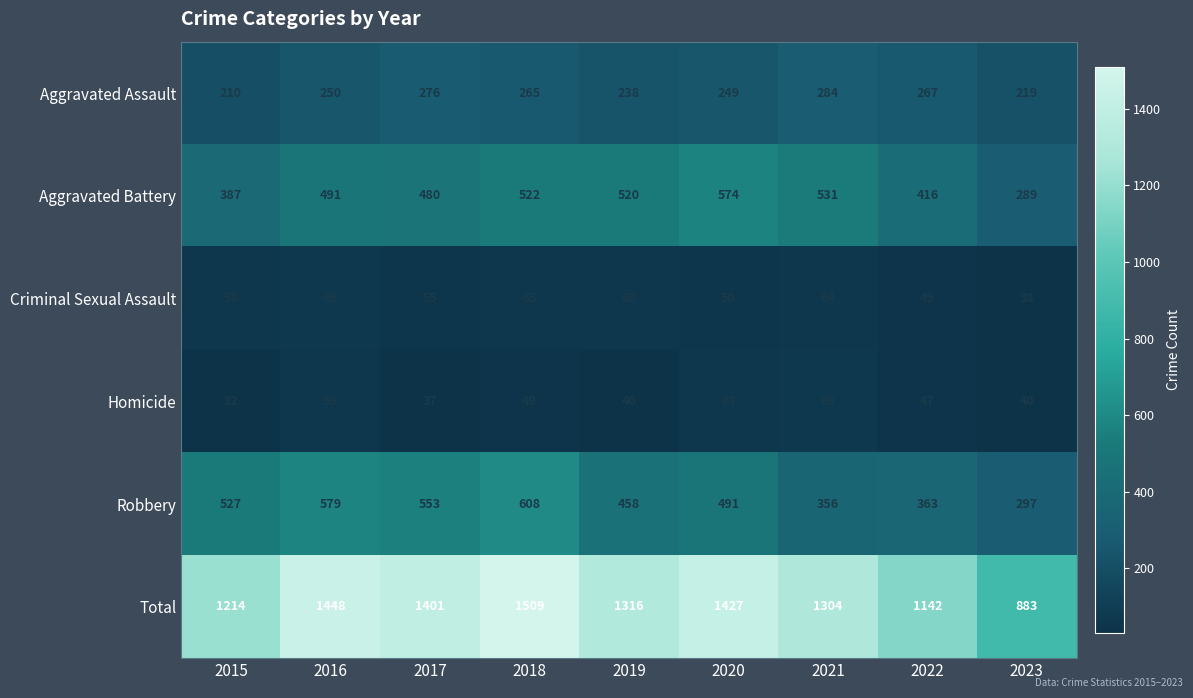

What is the sum of all Aggravated Battery values?

4210